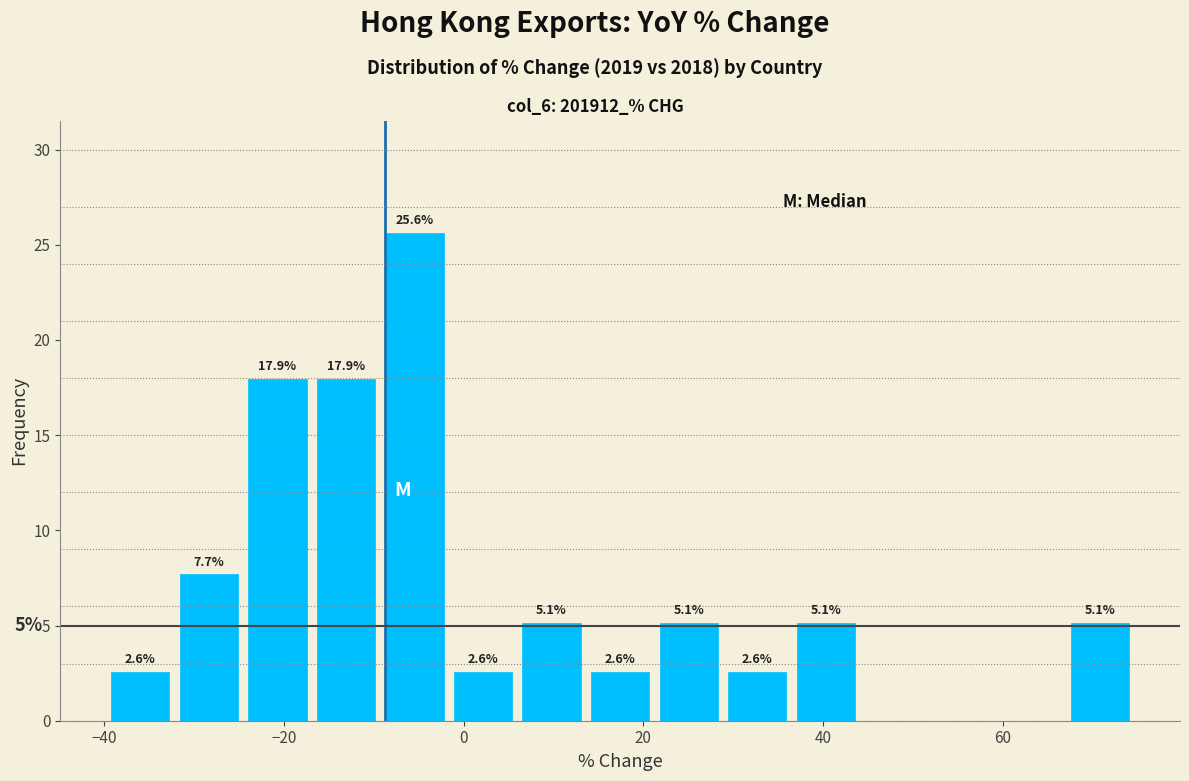

Around what value on the x-axis is the tallest bar? Give the approximate position of its centre, as read against the axis.

-6